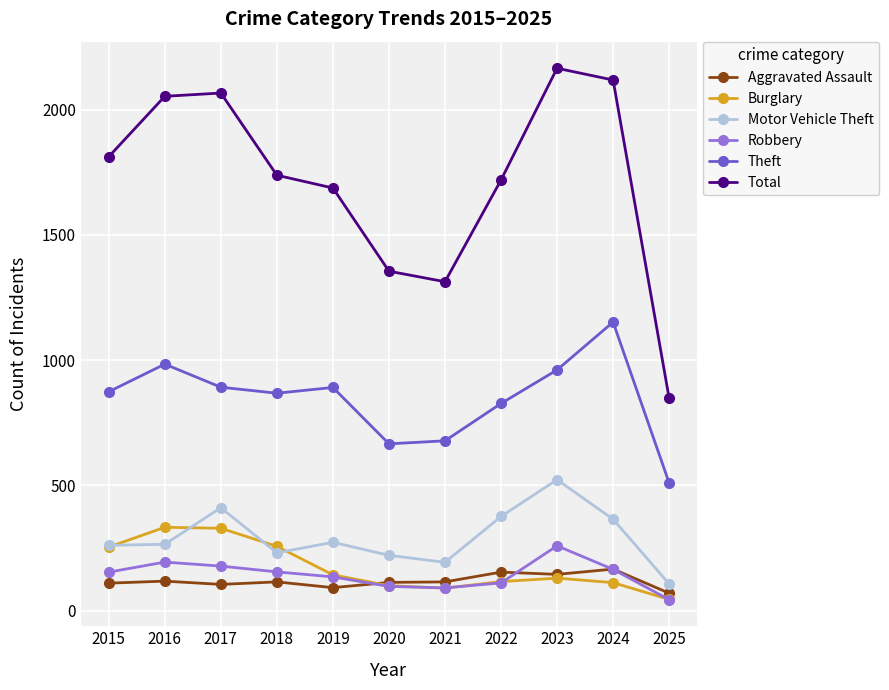

In Theft, how many points are lower than both neighbors (excluding endpoints)?

2